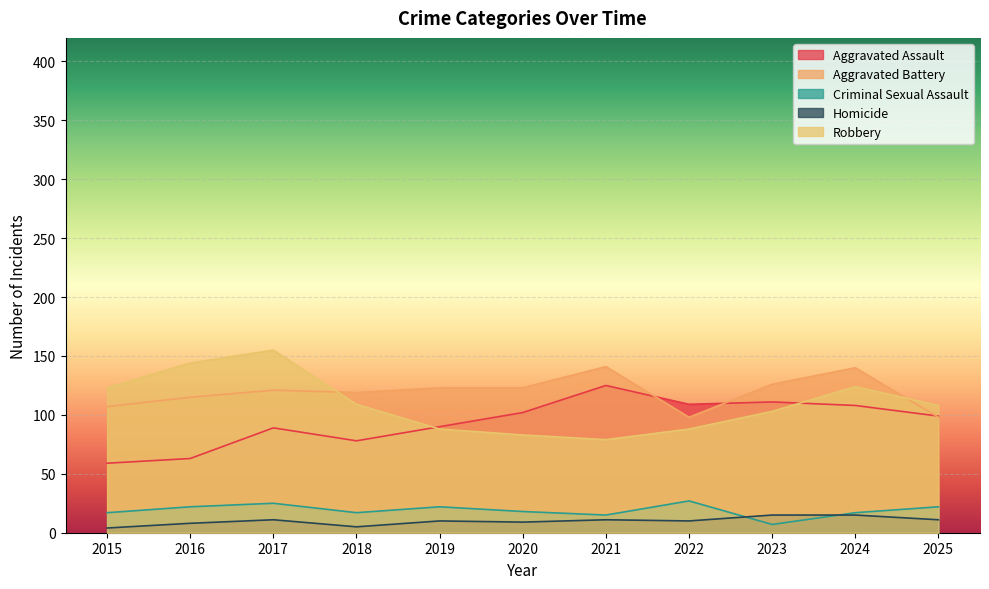

True or false: Criminal Sexual Assault and Aggravated Battery cross at least once.

False